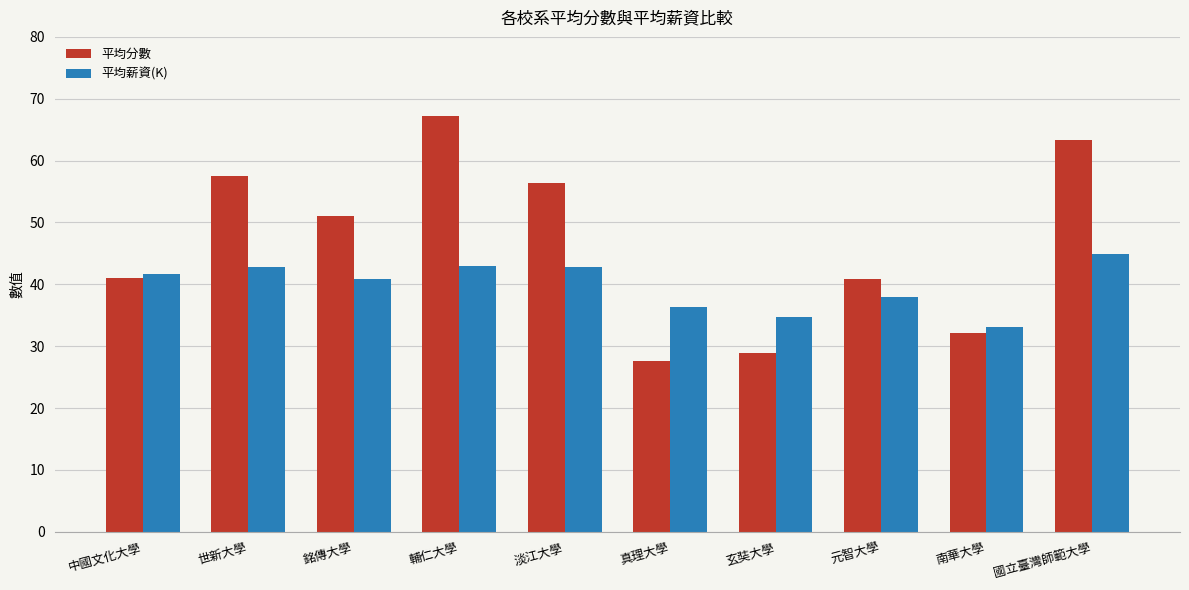

What is the sum of all 平均分數 values?

466.1